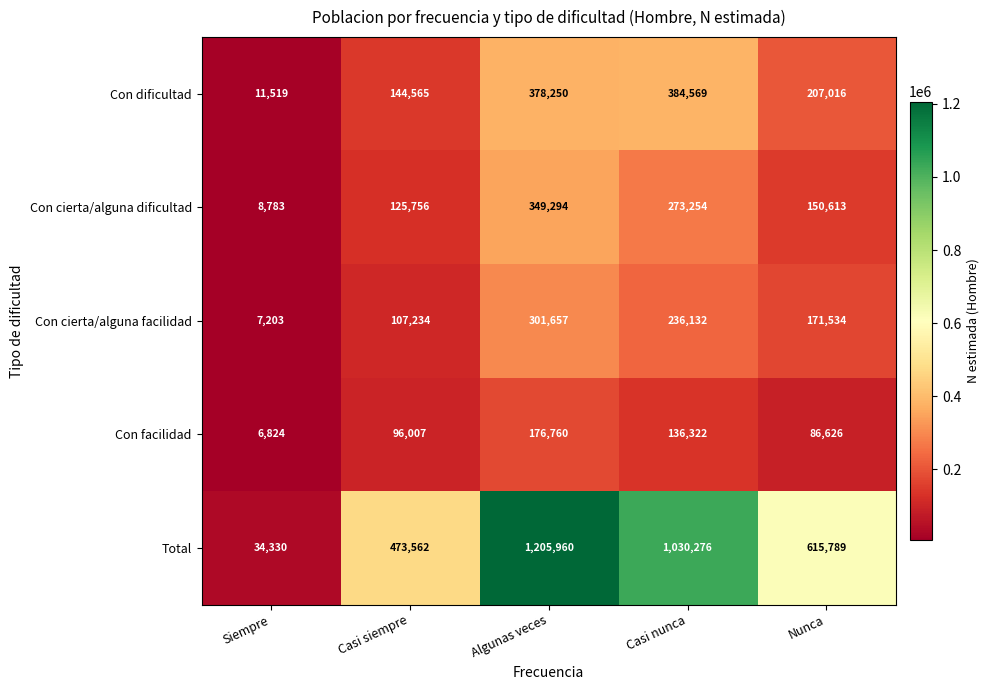

How many data points does each series have?

5